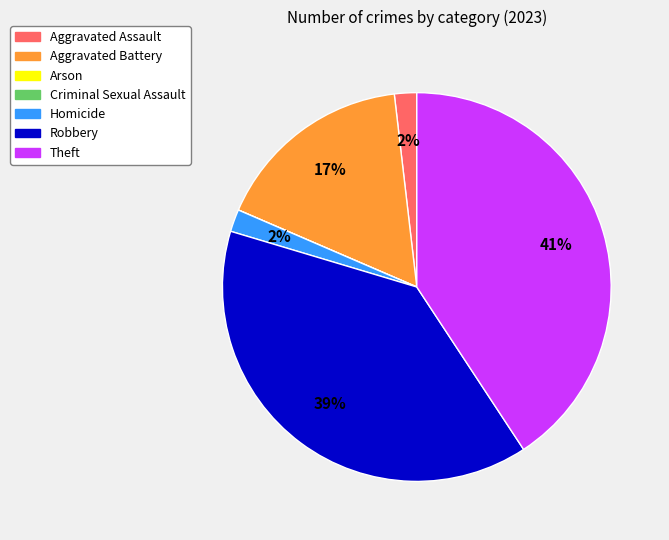

What percentage is the Homicide slice, to the nearest percent?

2%